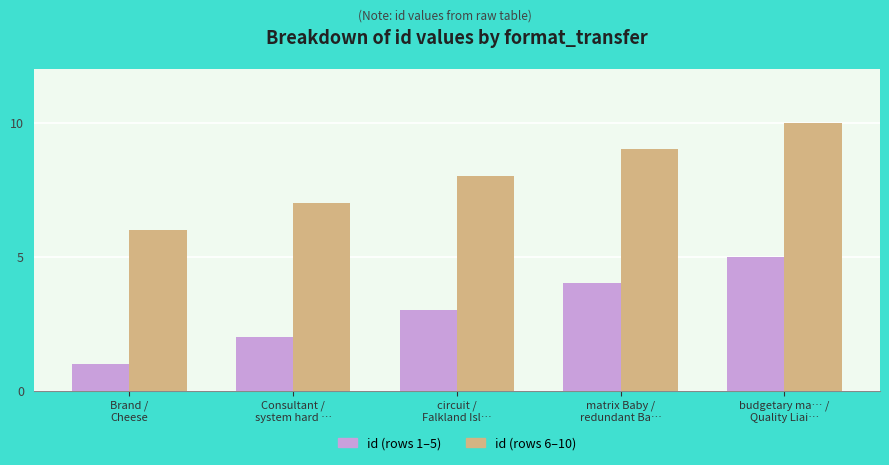

What is the greatest value displayed?

10